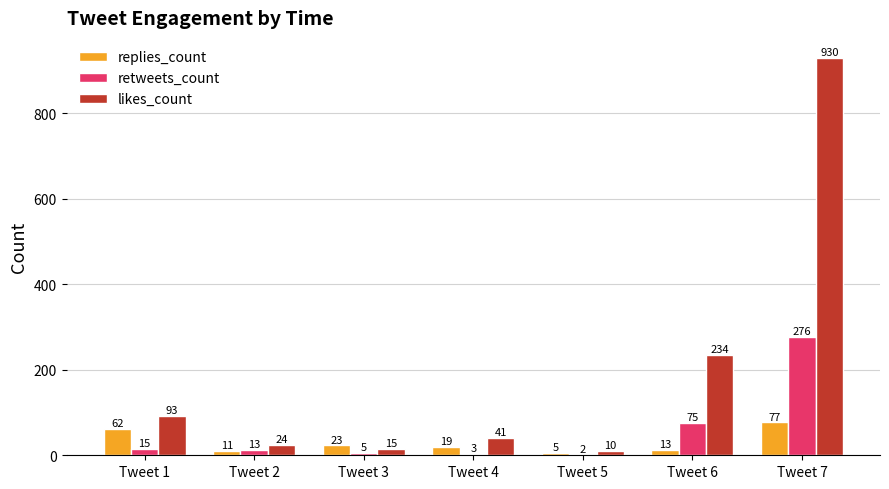

Which series changed the most between Tweet 2 and Tweet 7?

likes_count